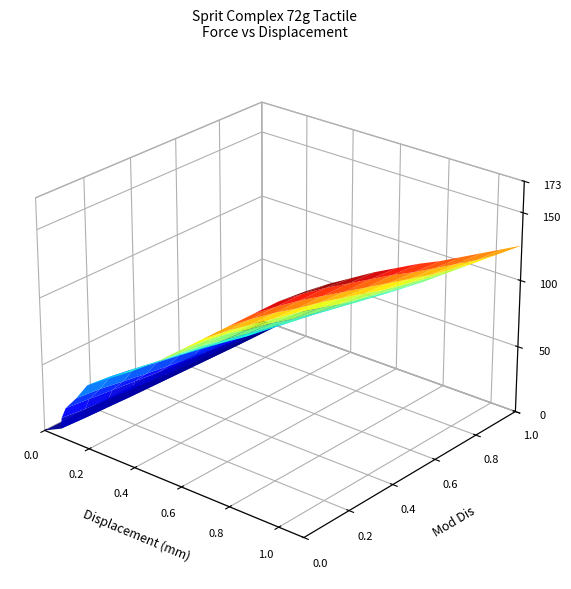

Which has a higher value, 2 or 5?

5